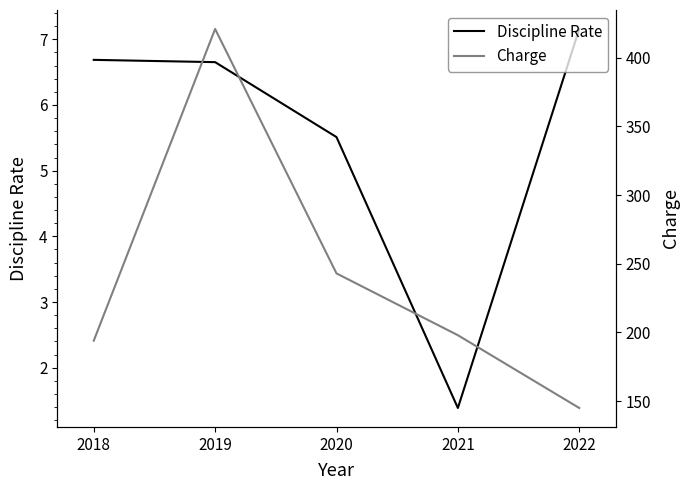

Is this an area chart (filled region under the line)?

No